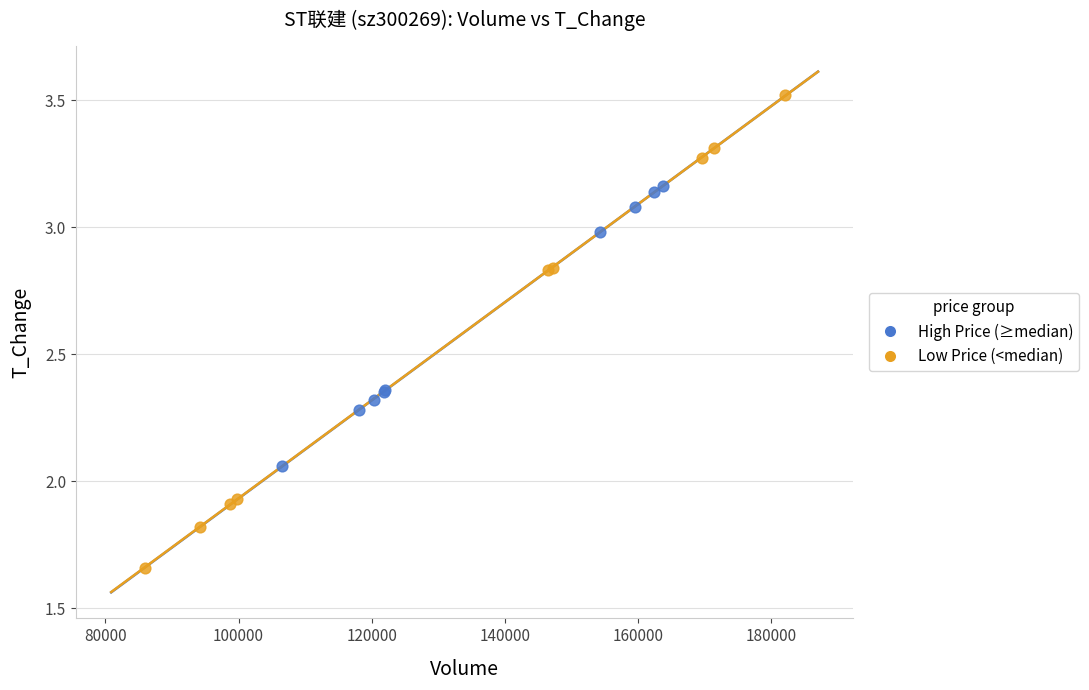

Which series reaches the maximum Y coordinate?

Low Price (<median)